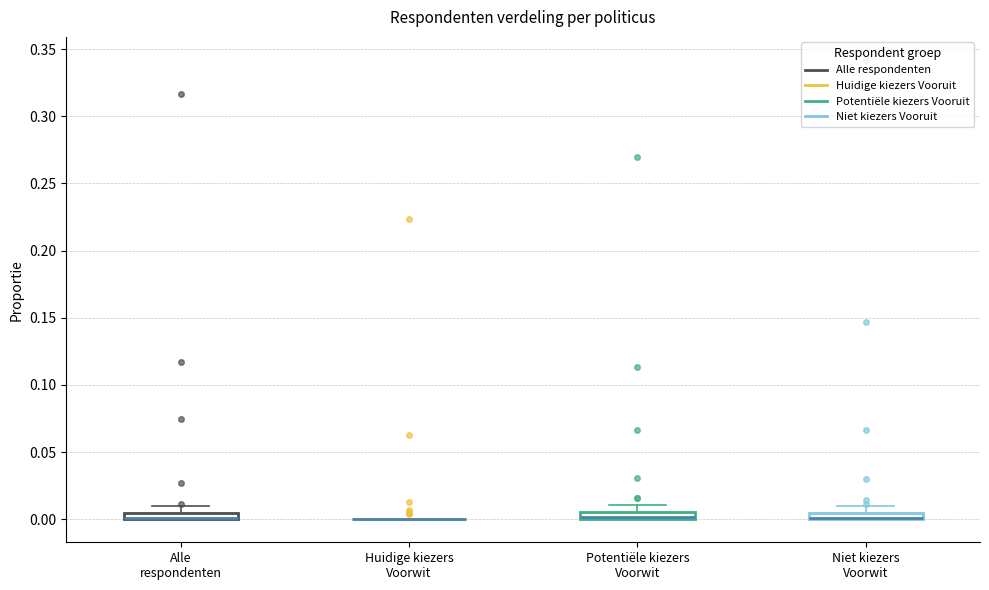

Where is the upper edge of the box for Alle respondenten on the y-axis? The values are not printed on the chart, so give them approximately, as read against the axis.

0.005